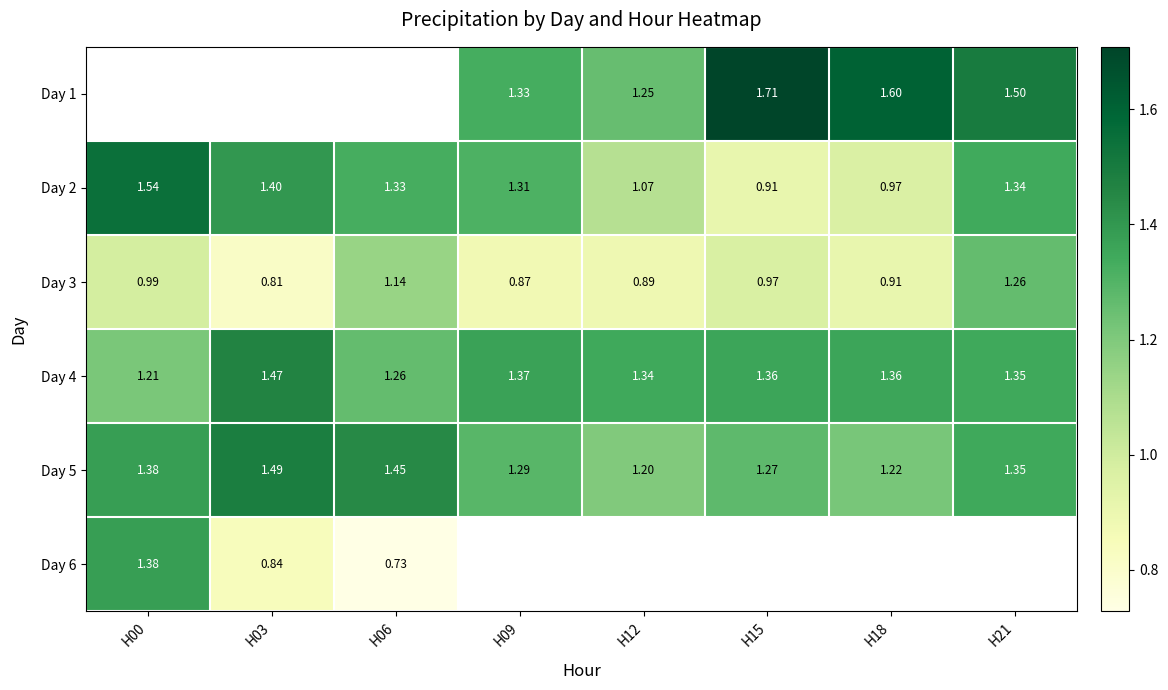

At which category does the chart reach its minimum across all series?

H06